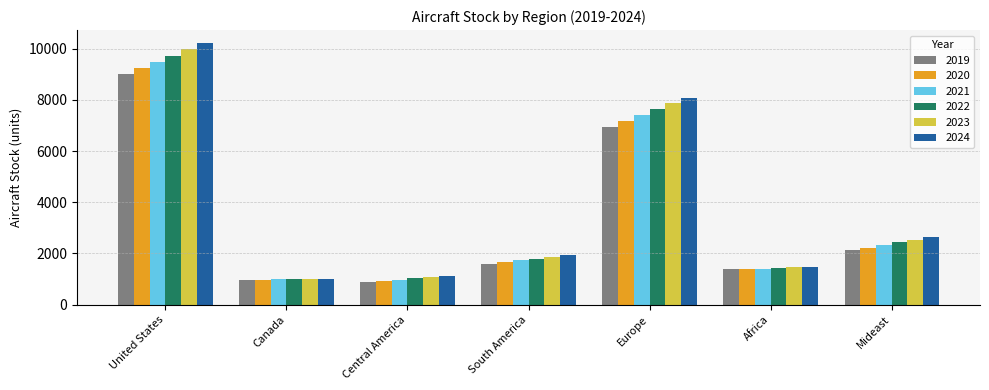

Where does the 2024 series first go above 1943?

United States